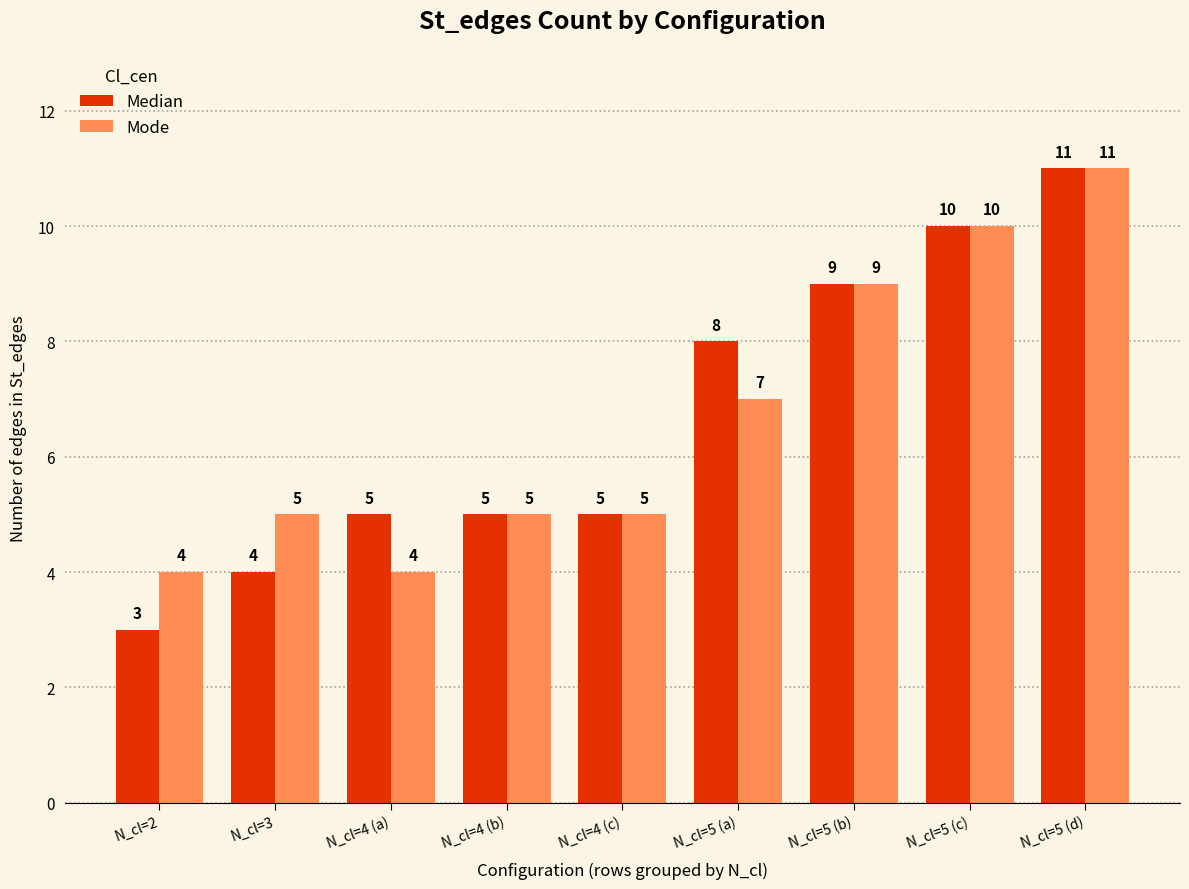

Which series changed the most between N_cl=3 and N_cl=5 (a)?

Median